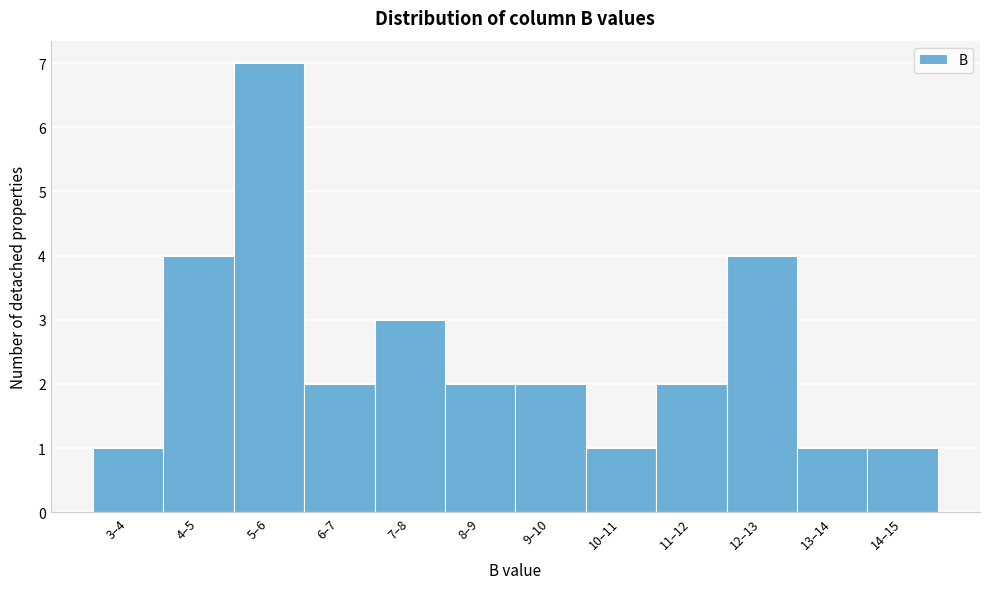

Reading left to right, transcribe all the data shown in this chart.

3–4=1	4–5=4	5–6=7	6–7=2	7–8=3	8–9=2	9–10=2	10–11=1	11–12=2	12–13=4	13–14=1	14–15=1